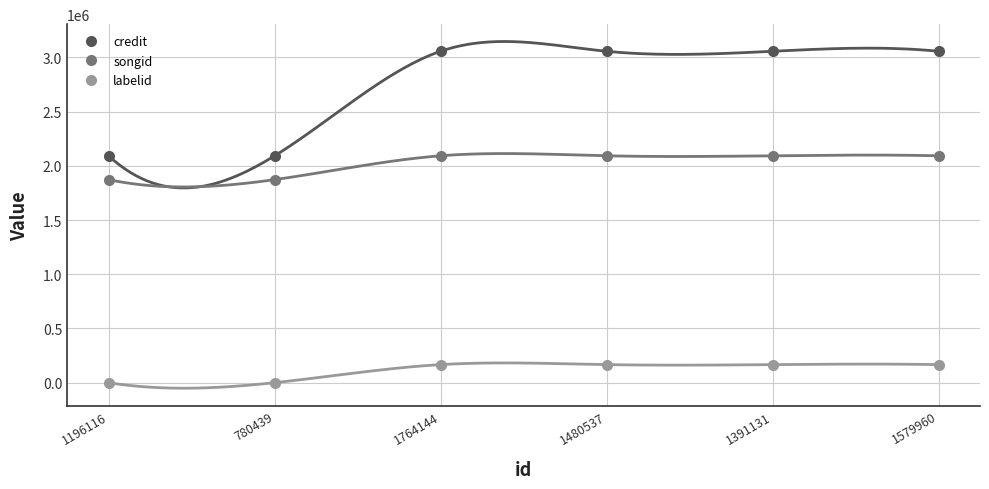

What are all the series names shown in the legend?

credit, songid, labelid